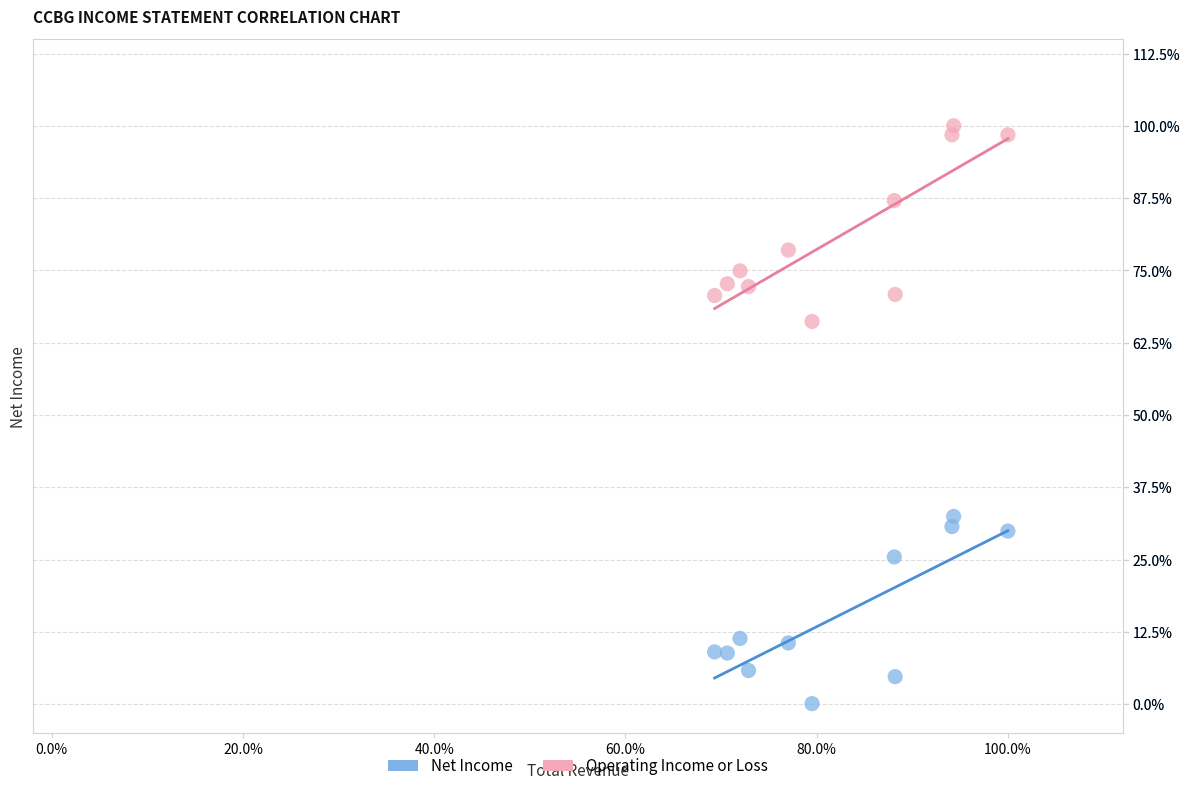

Which series contains the lowest Y value?

Net Income